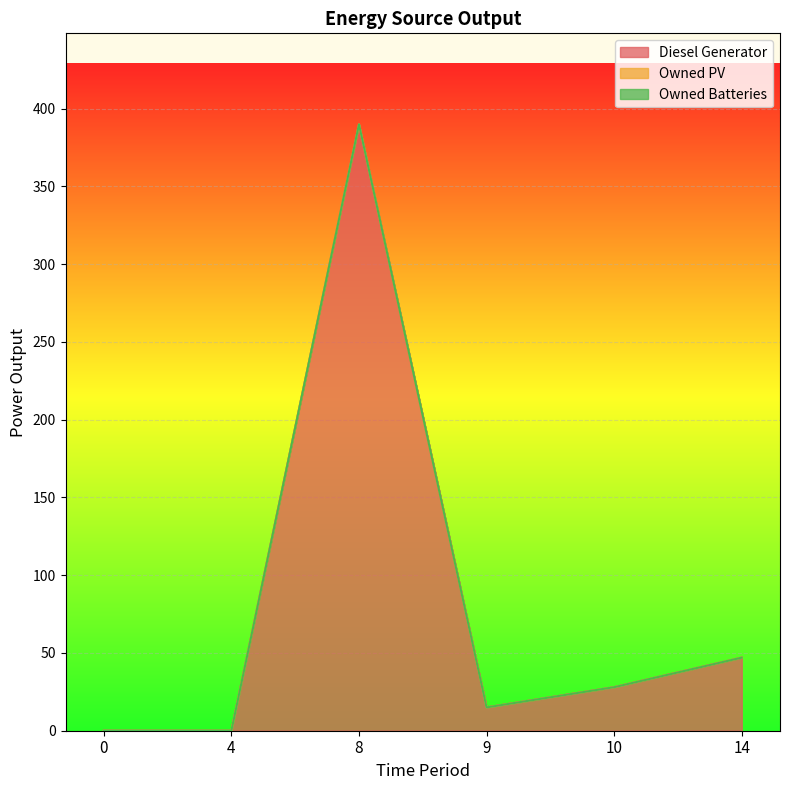

Is it true that Owned PV equals 0 at 10?

True